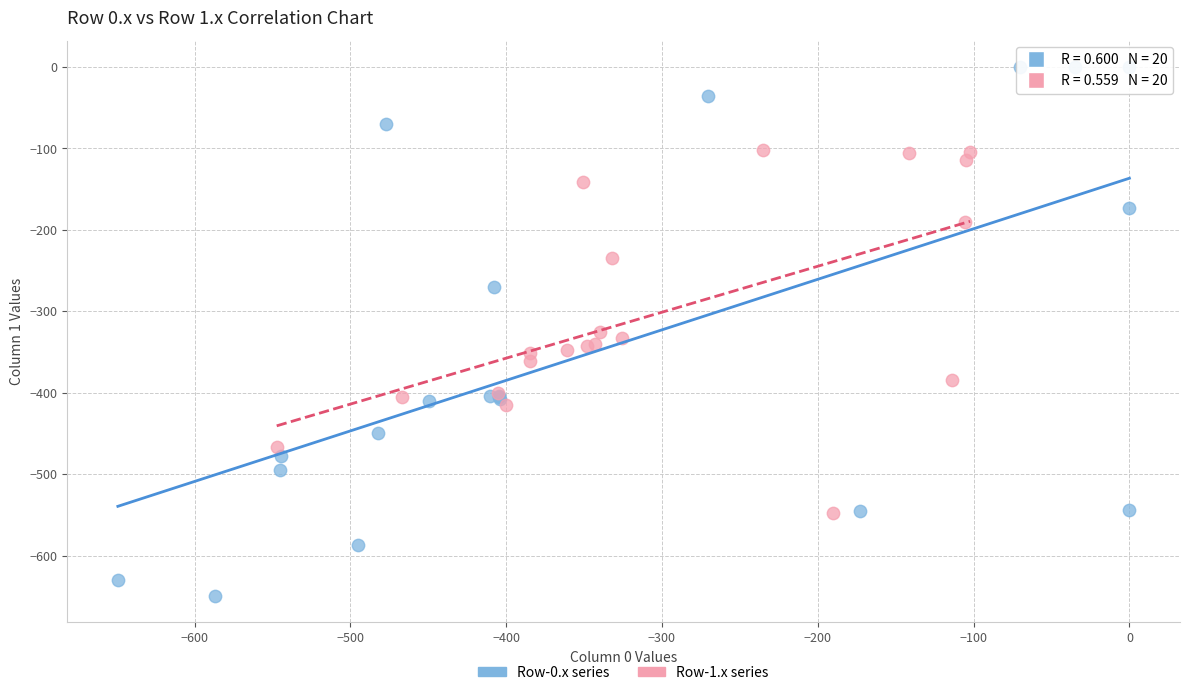

Which series has the widest spread of Y values?

Row-0.x series